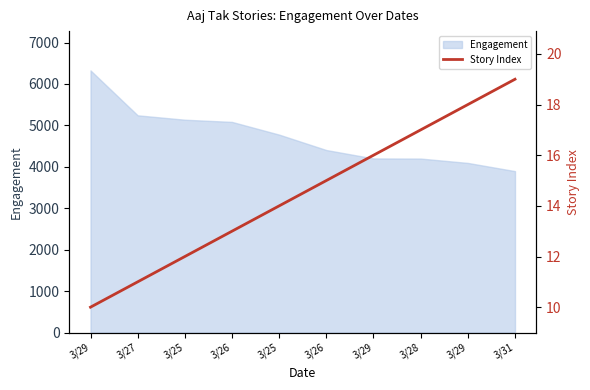

What is the sum of the values at 3/29 and 3/29?

26